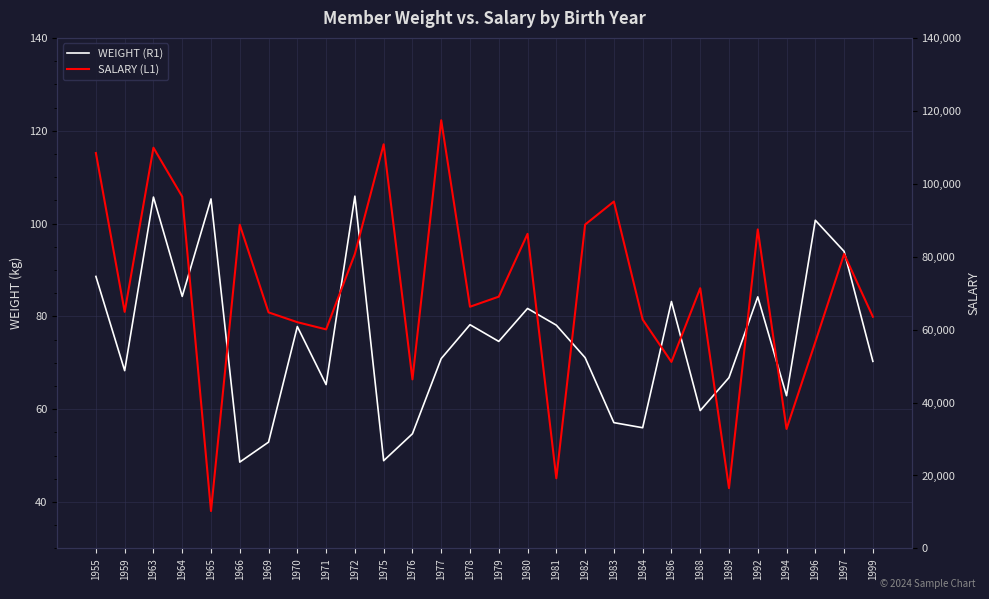

Rank the series at 1988 from lowest to highest value.

WEIGHT (R1), SALARY (L1)